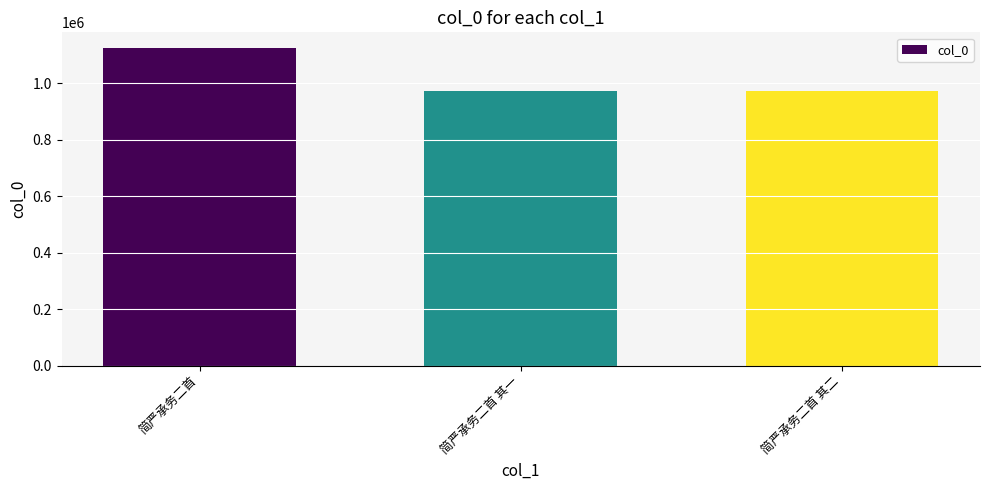

What is the sum of the values at 简严承务二首 其一 and 简严承务二首?

2096176